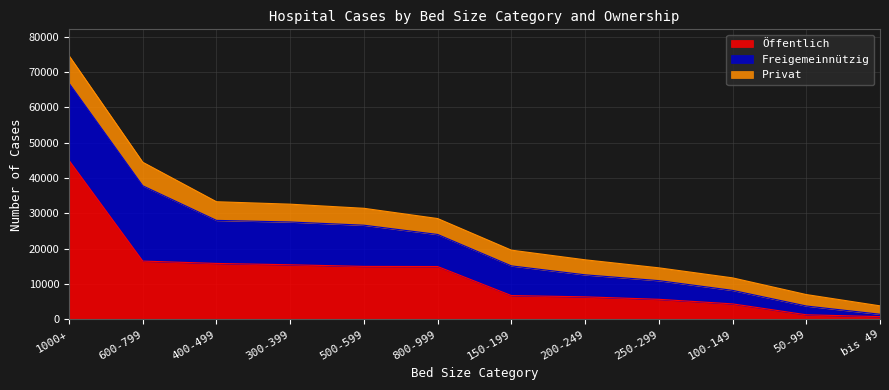

What are all the series names shown in the legend?

Öffentlich, Freigemeinnützig, Privat